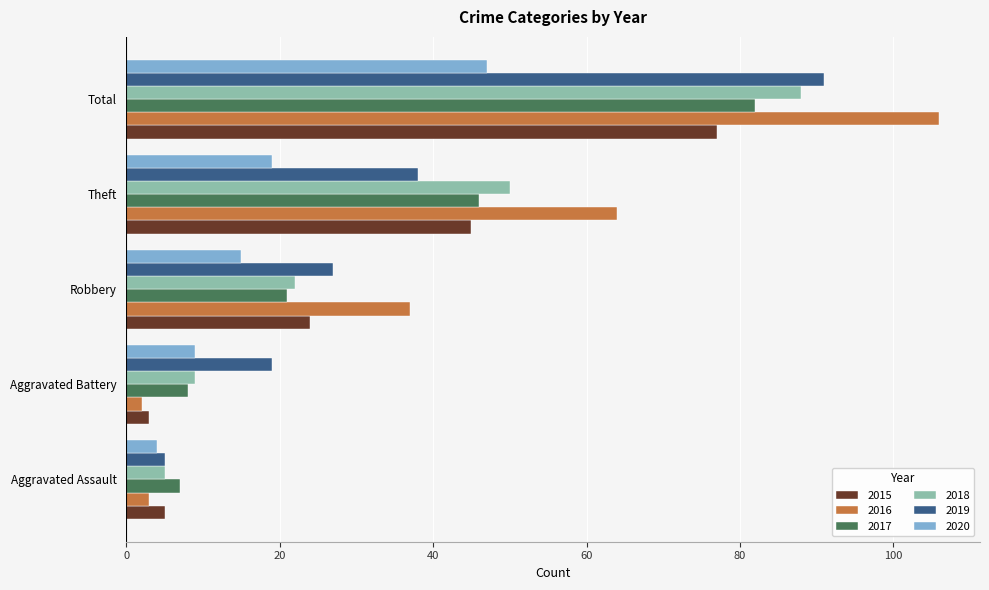

At how many categories does at least one series exceed 71?

1